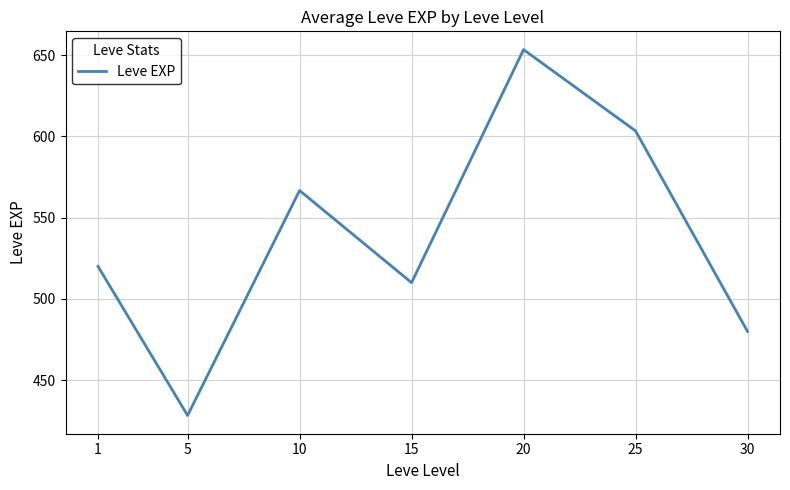

What is the ratio of the value at 20 to the value at 25?

1.1